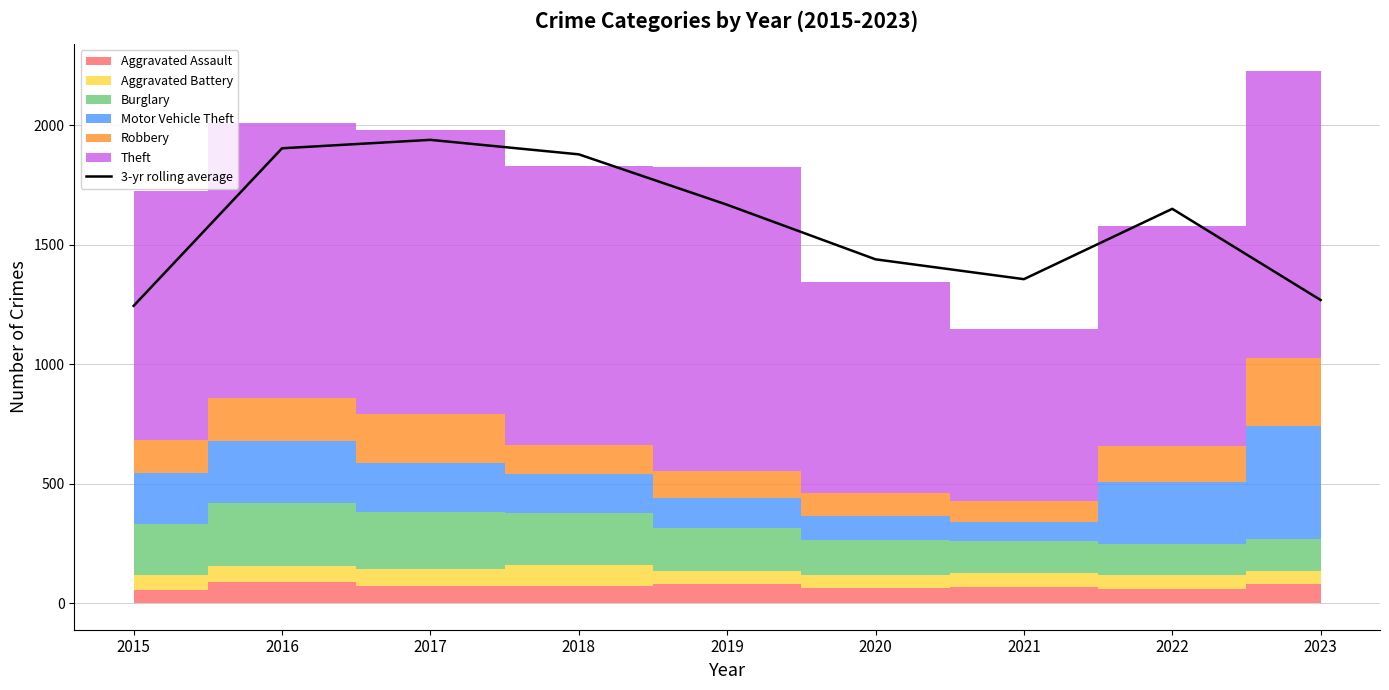

Which category has the lowest value across all series?

2015